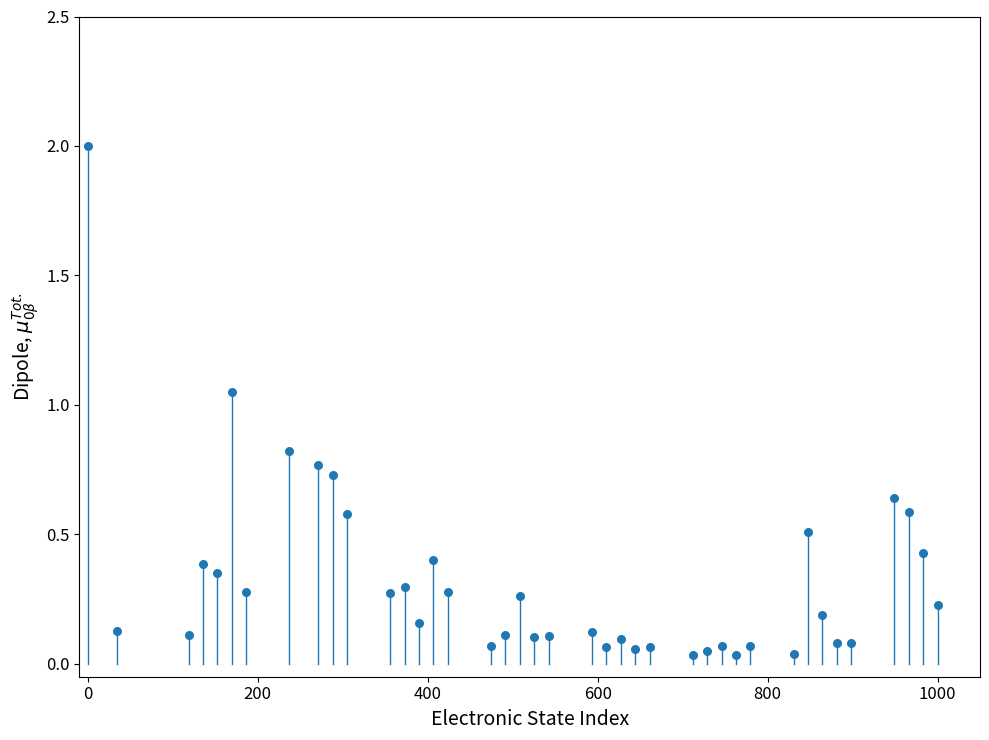

What is the range of Y values (max minus min)?

2.0